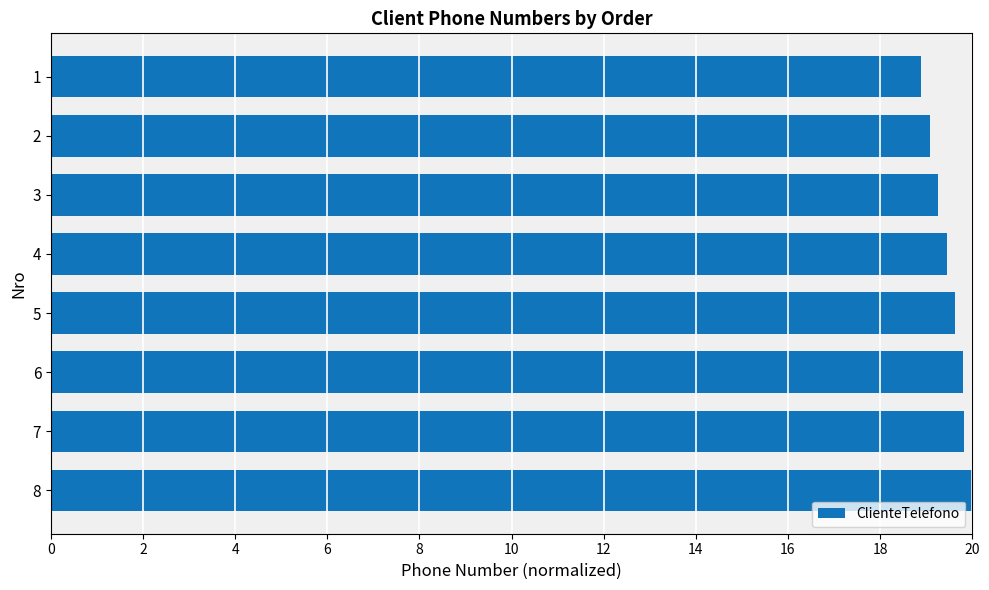

How many series are shown in this chart?

1